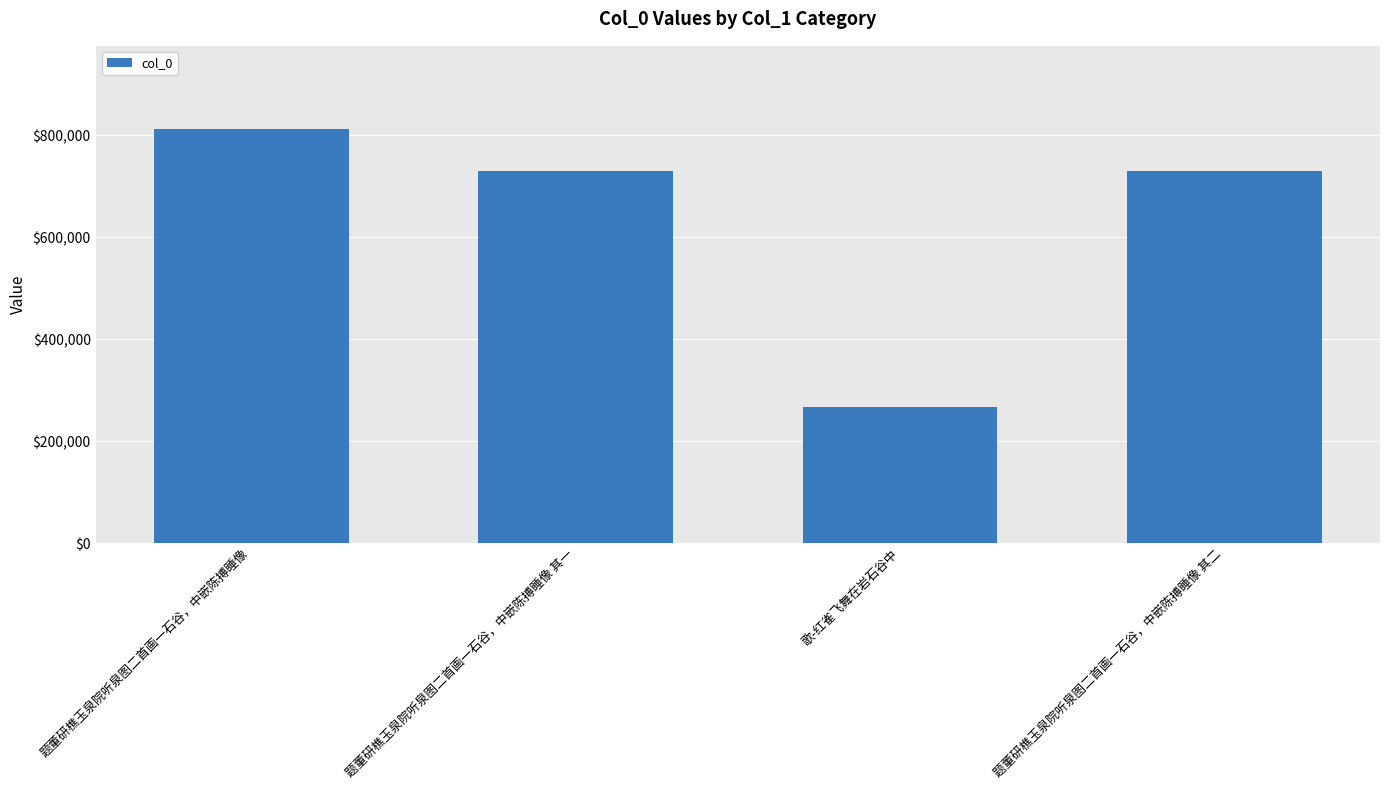

What is the sum of all values?

2540613